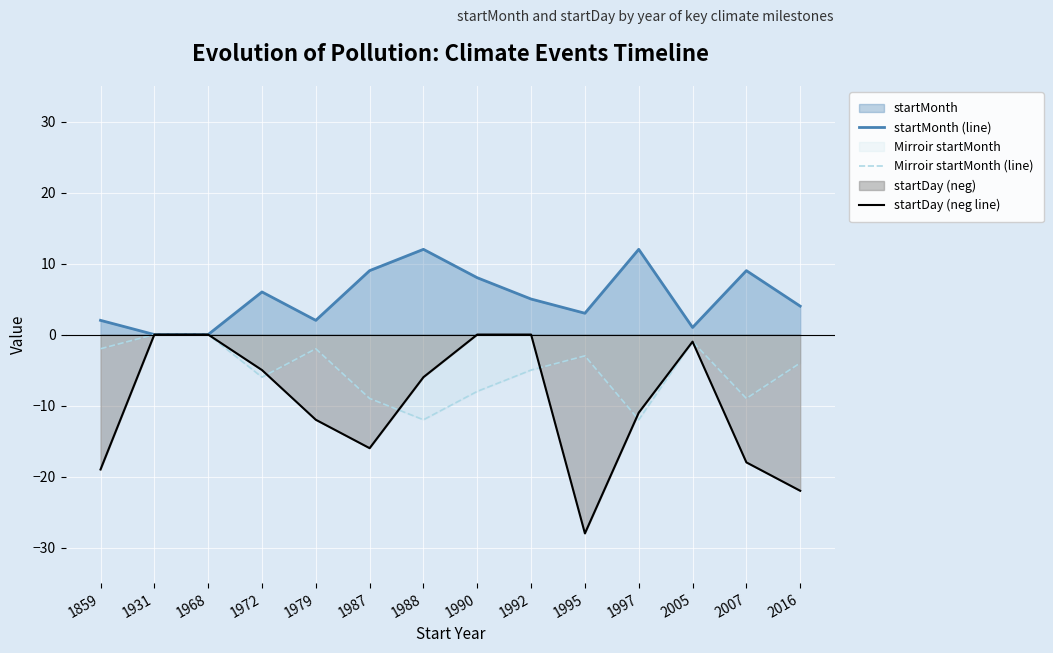

What is the minimum value for Mirroir startMonth (line)?

-12